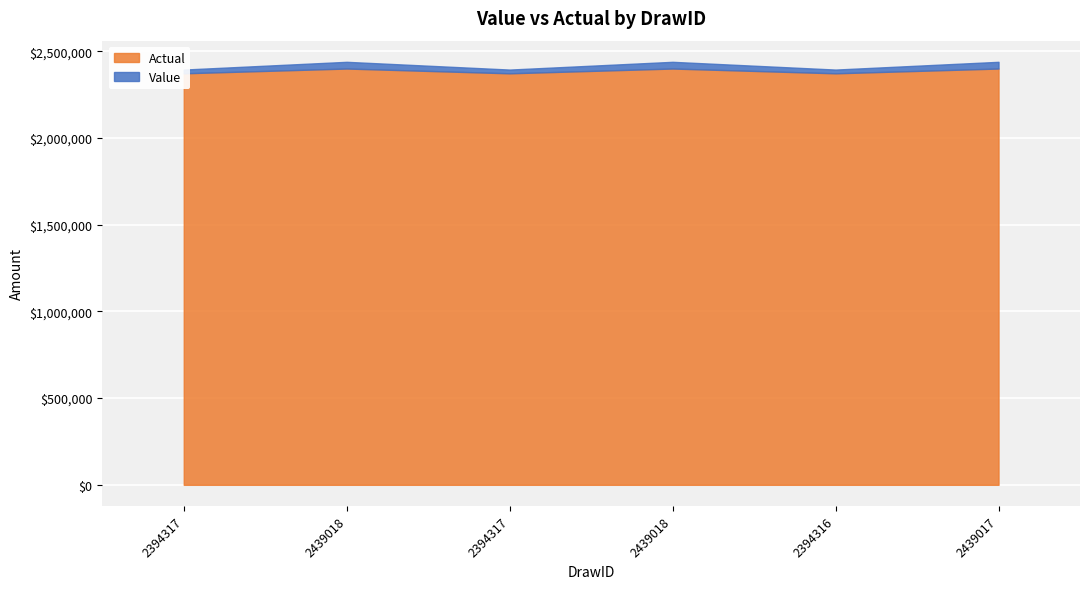

True or false: Actual and Value intersect in this chart.

False